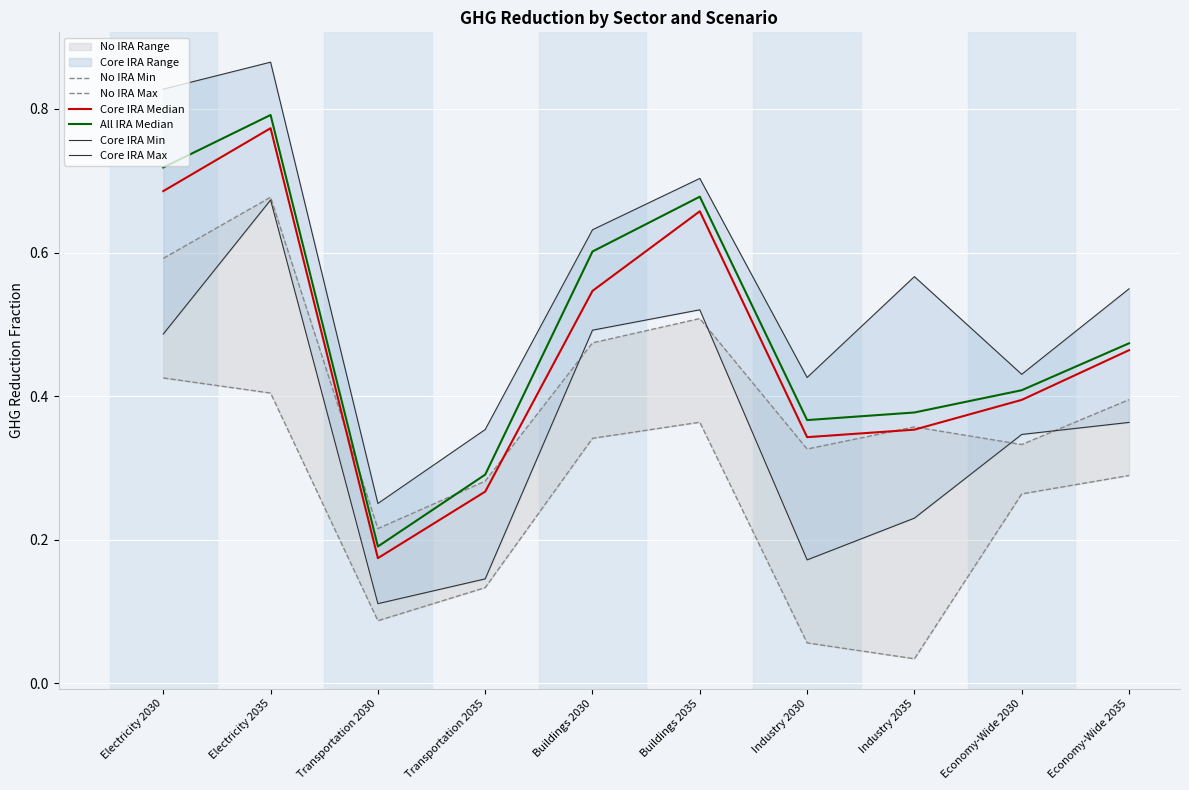

Which label corresponds to the smallest value in the chart?

Industry 2035